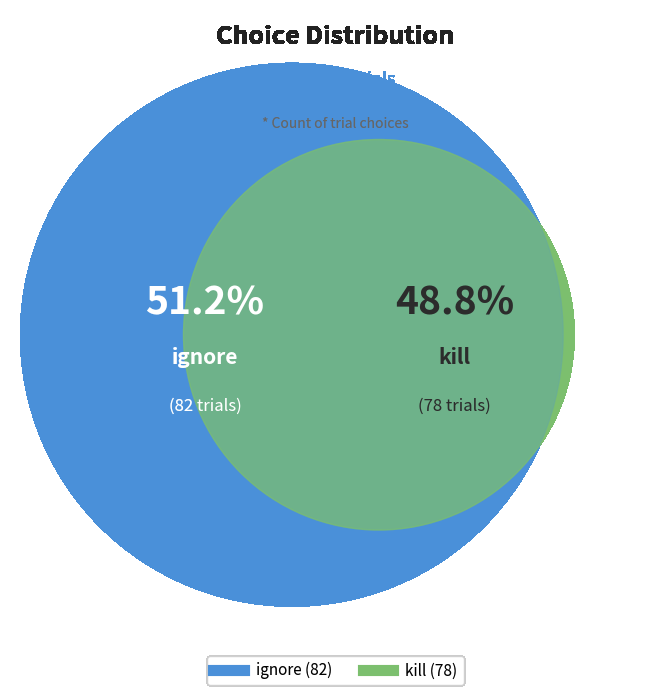

What percentage is the ignore slice, to the nearest percent?

51%